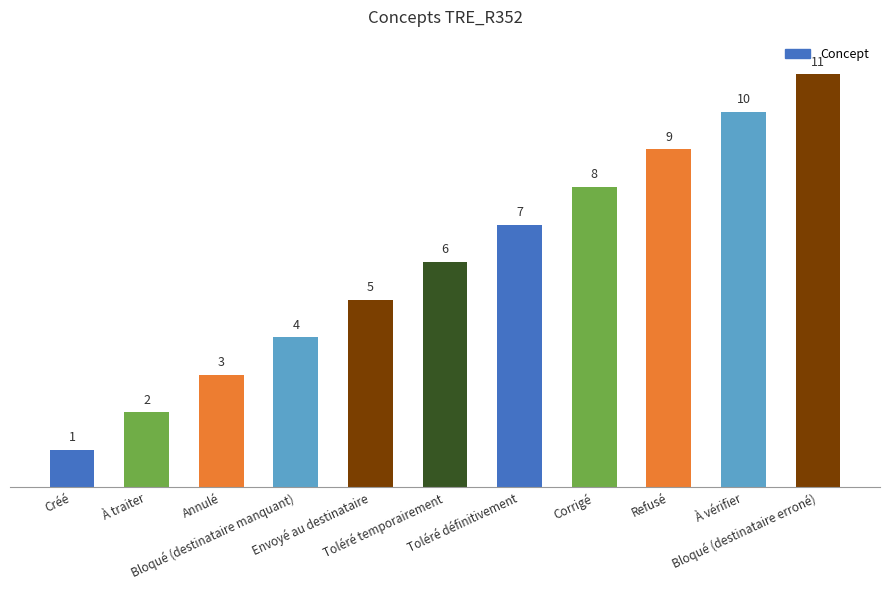

How many data points does each series have?

11